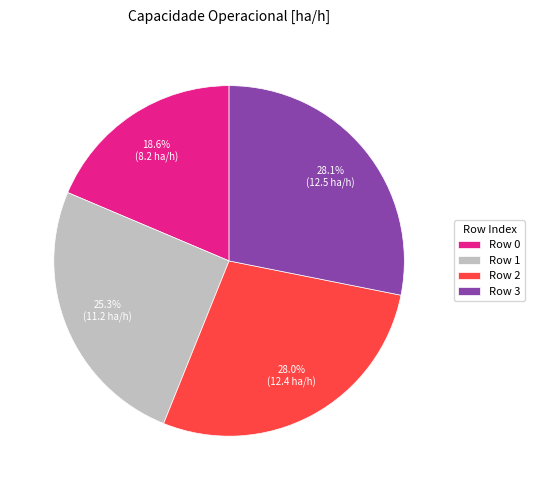

How many segments does this pie chart have?

4